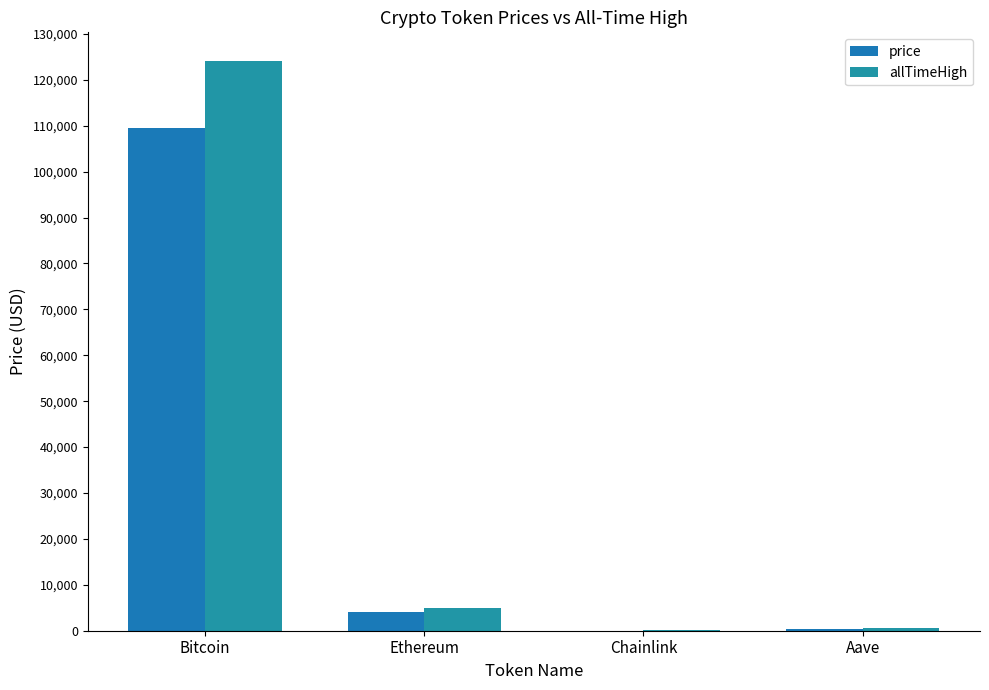

Which series has the largest total across all categories?

allTimeHigh